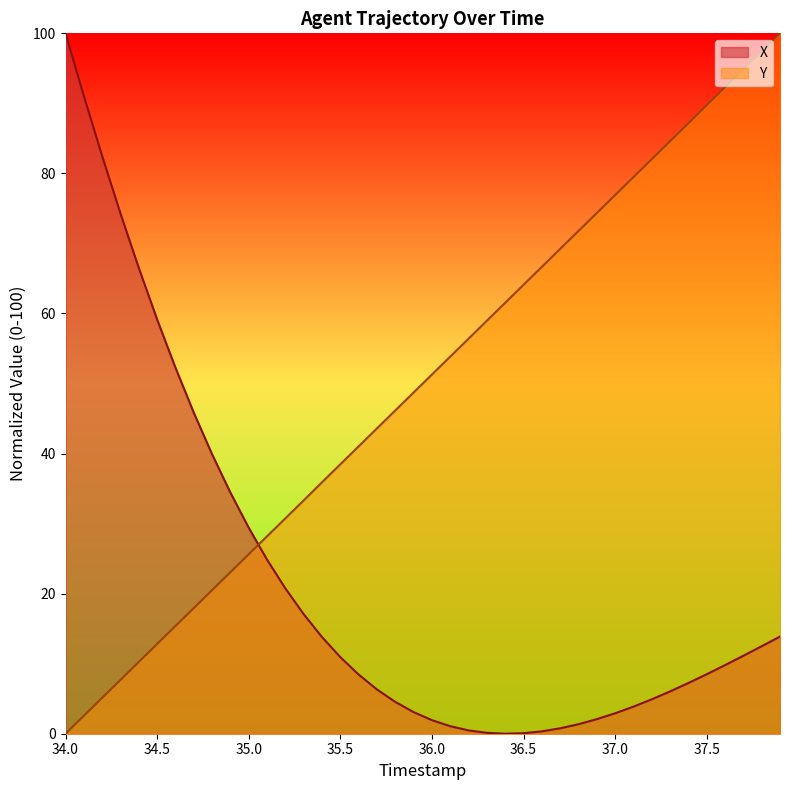

What is the sum of all Y values?

1999.7